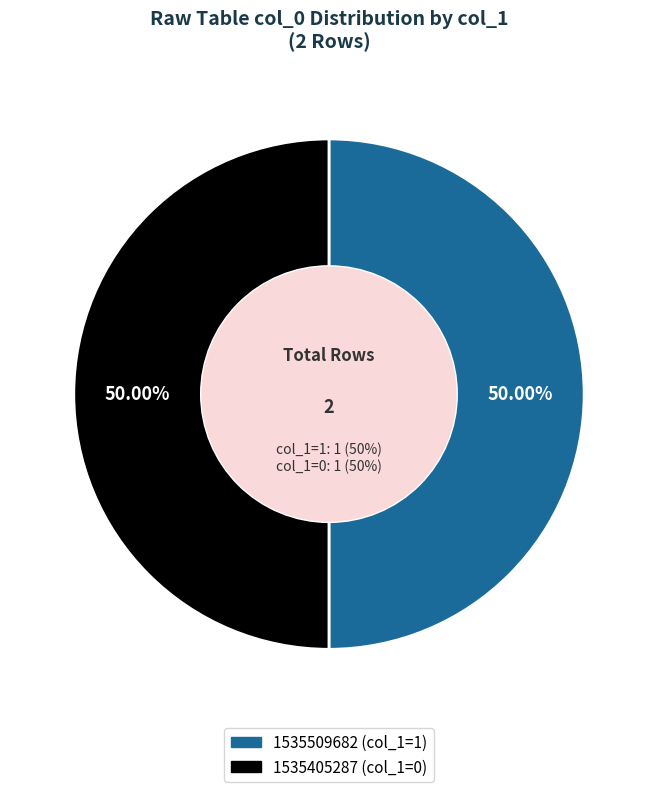

Rank the categories by value from highest to lowest.

1535509682, 1535405287